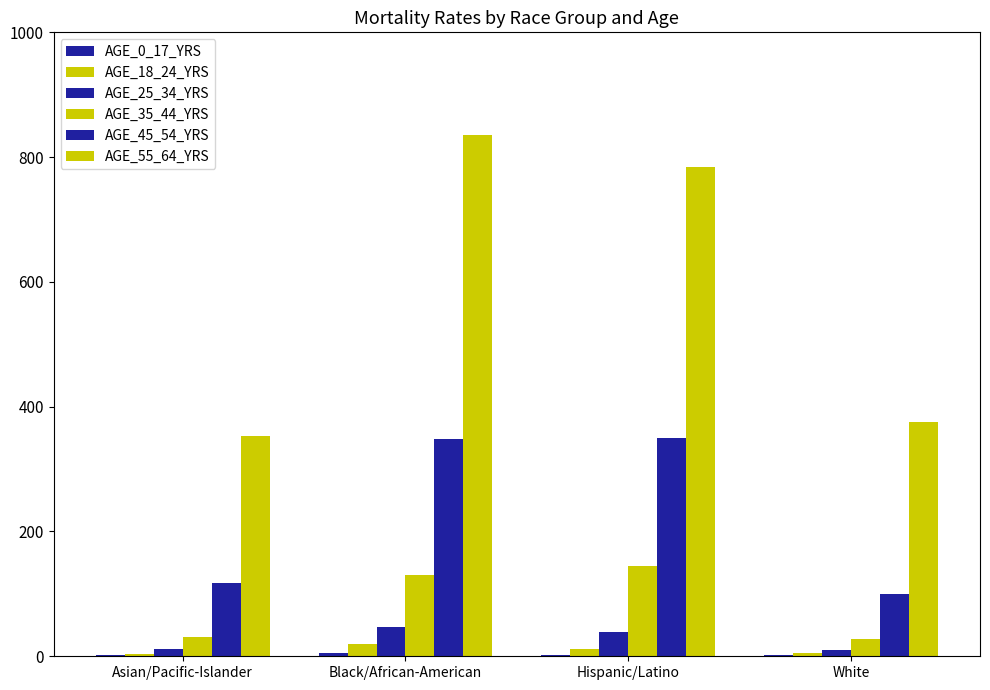

What position from the right is Asian/Pacific-Islander?

4